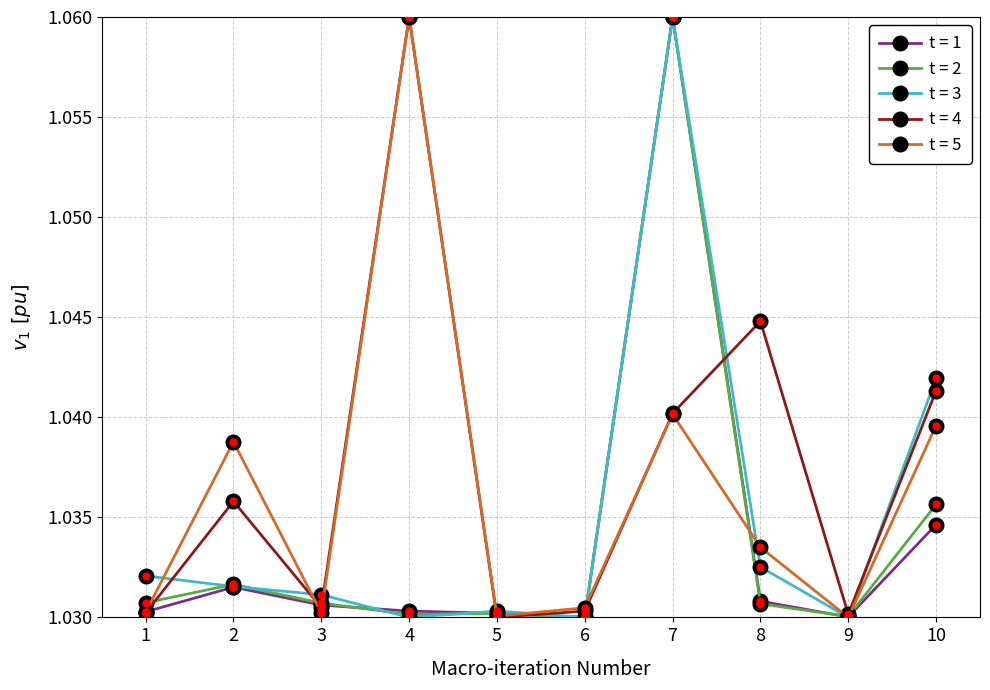

True or false: t = 4 has a value of 1.6 at 2.

False